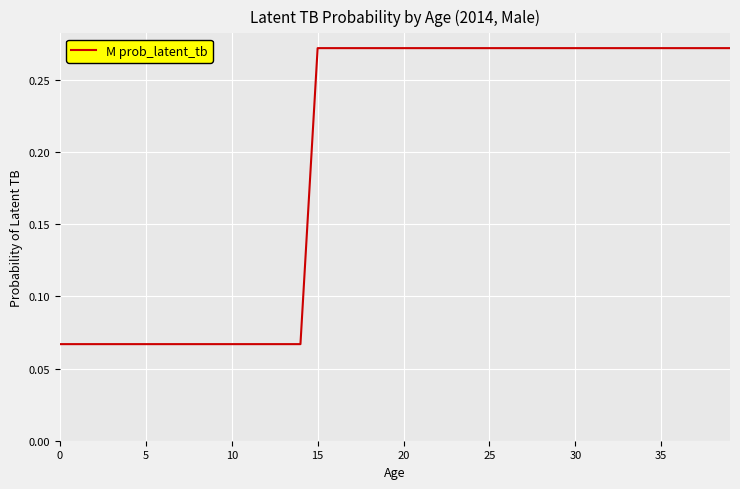

How many lines are shown in the chart?

1